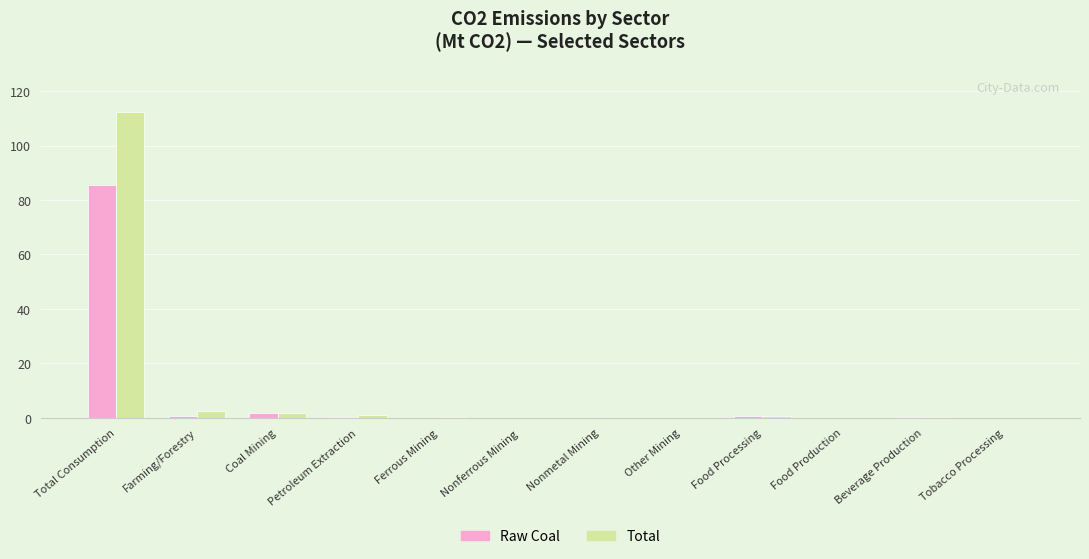

What is the sum of the Total values at Beverage Production and Ferrous Mining?

0.6